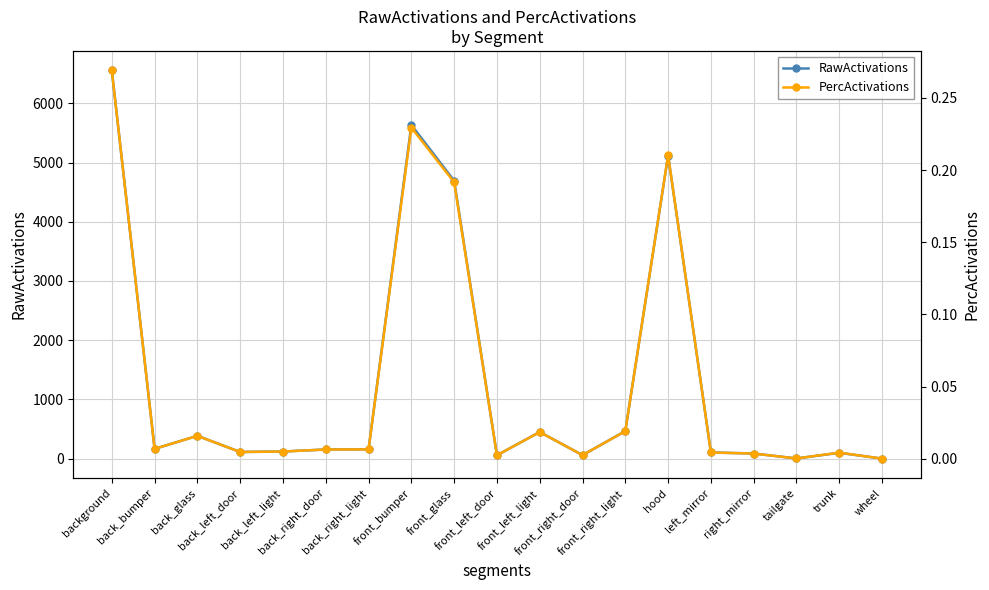

What is the difference between the RawActivations values at front_bumper and tailgate?

5630.1